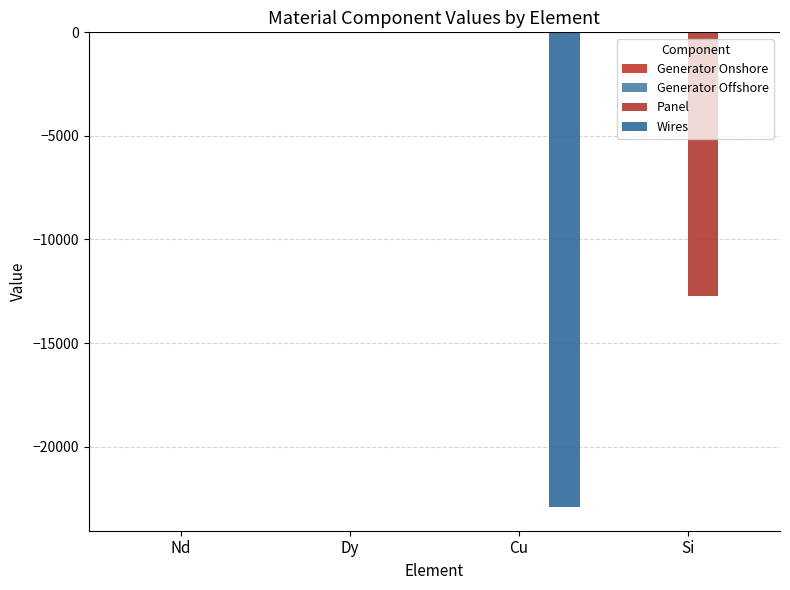

What is the label of the 1st bar from the right?

Si